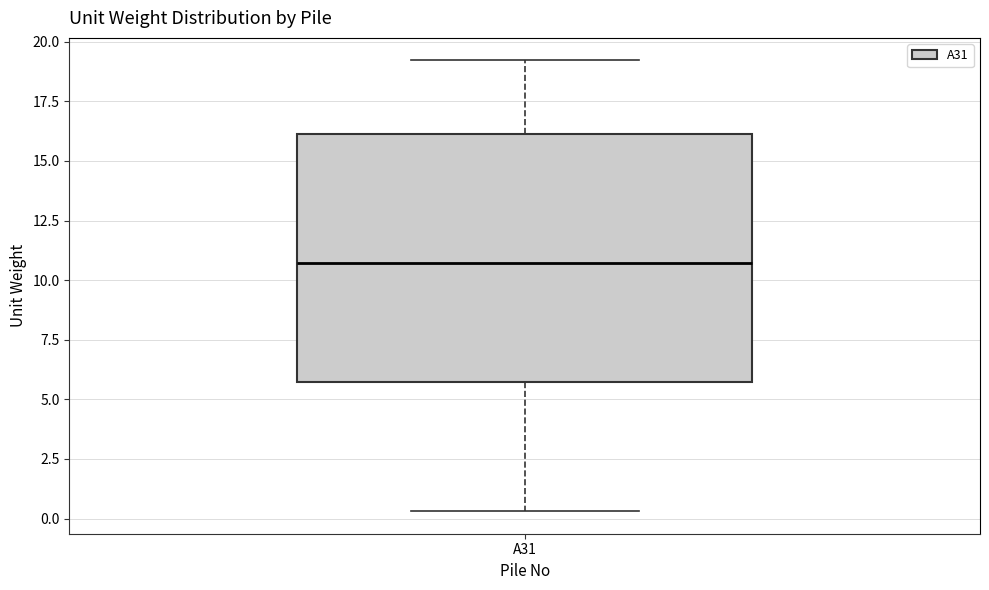

Where does the median line of the box for A31 sit on the y-axis? The values are not printed on the chart, so give them approximately, as read against the axis.

10.5